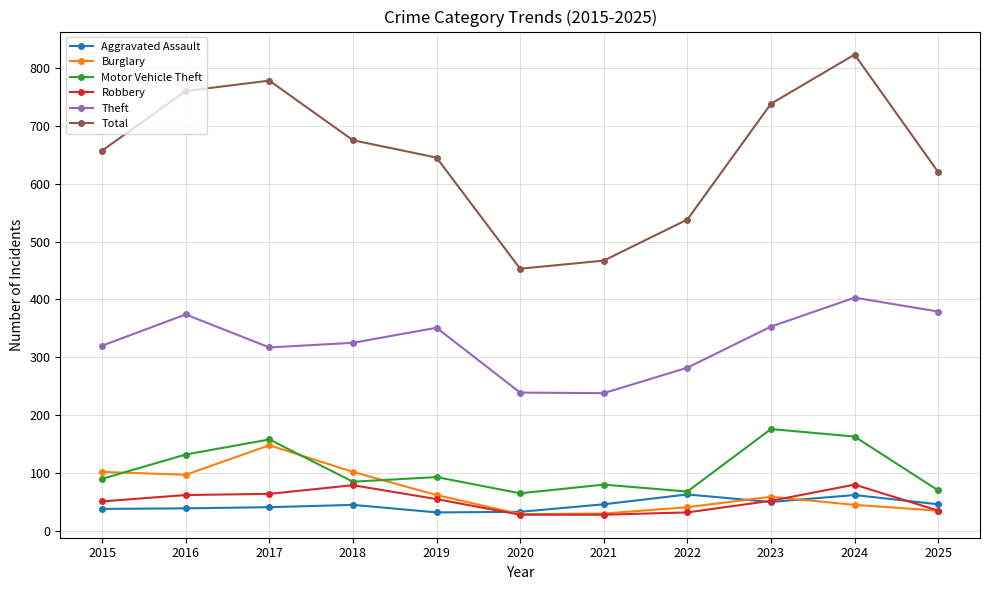

Rank the series by their maximum value, from lowest to highest.

Aggravated Assault, Robbery, Burglary, Motor Vehicle Theft, Theft, Total